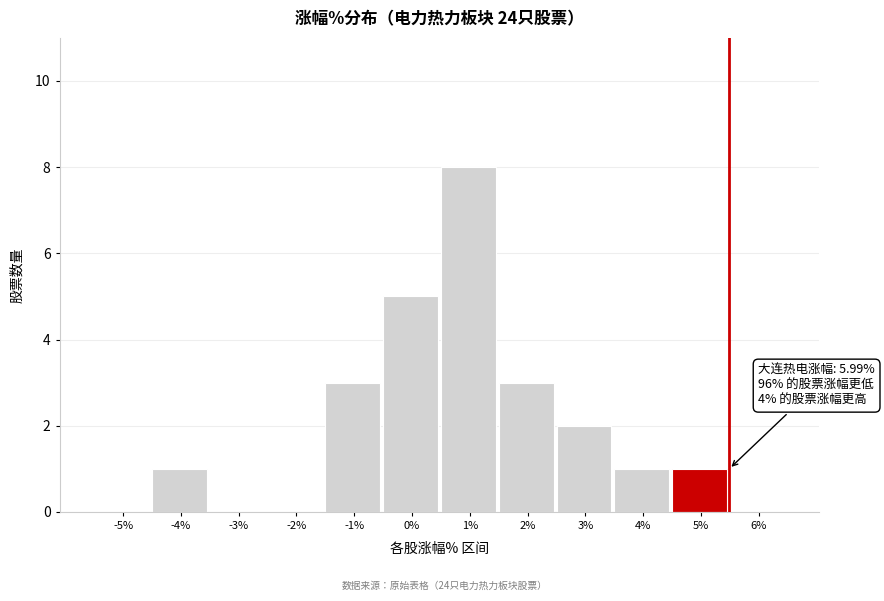

Reading right to left, extract all data points from this chart.

6%=0	5%=1	4%=1	3%=2	2%=3	1%=8	0%=5	-1%=3	-2%=0	-3%=0	-4%=1	-5%=0